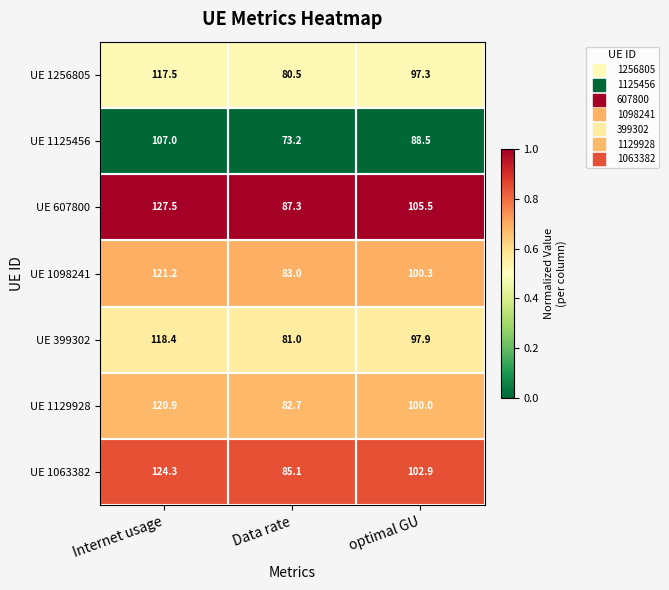

Which category has the highest value across all series?

Internet usage